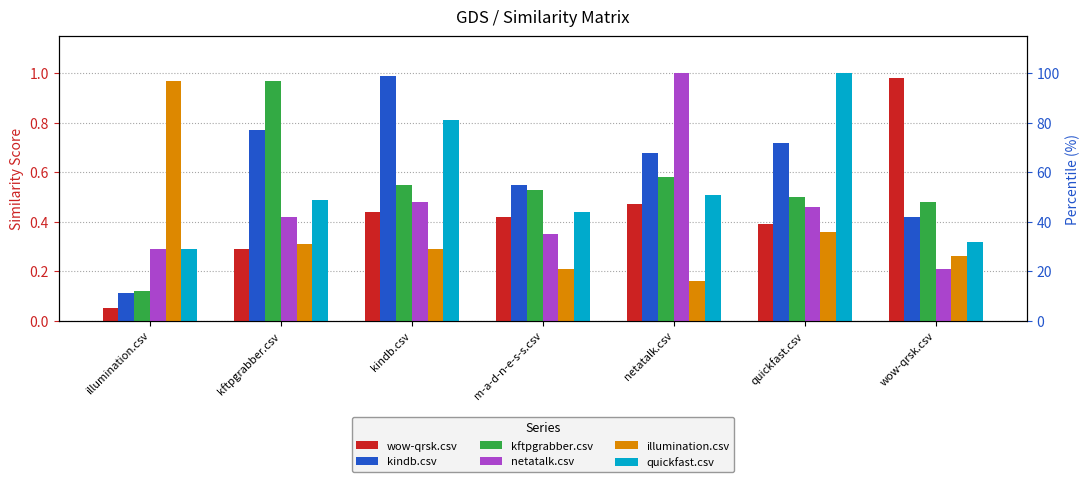

What is the lowest value of the kftpgrabber.csv series?

0.1